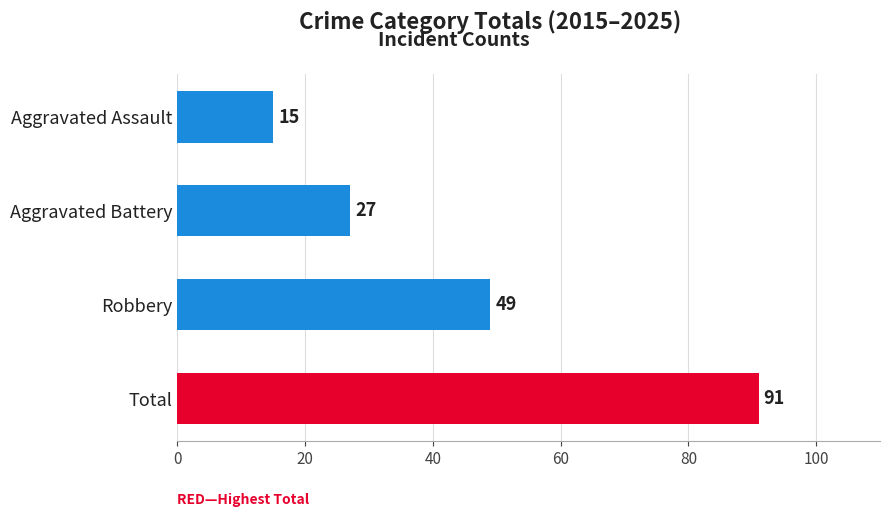

The value at Total is 91. True or false?

True